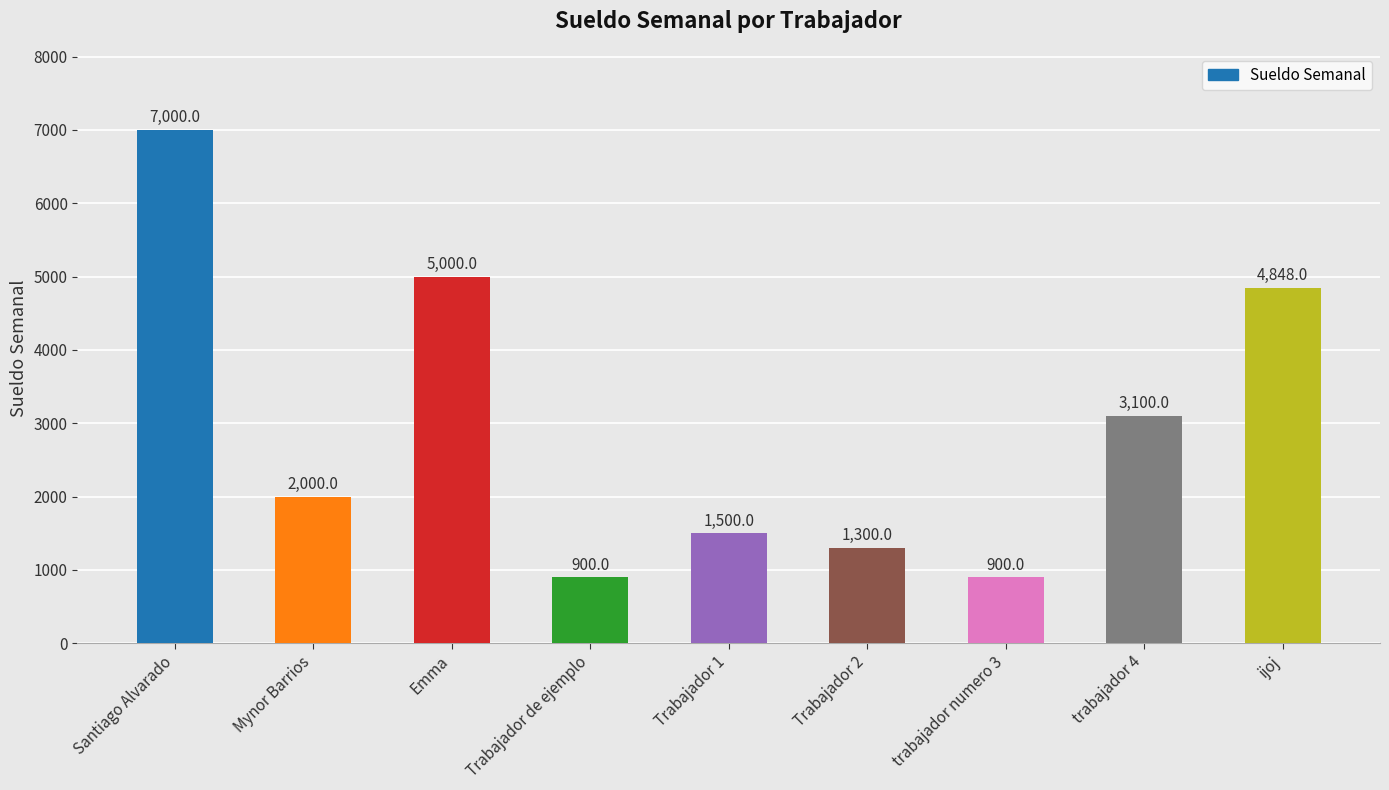

How many data points does each series have?

9